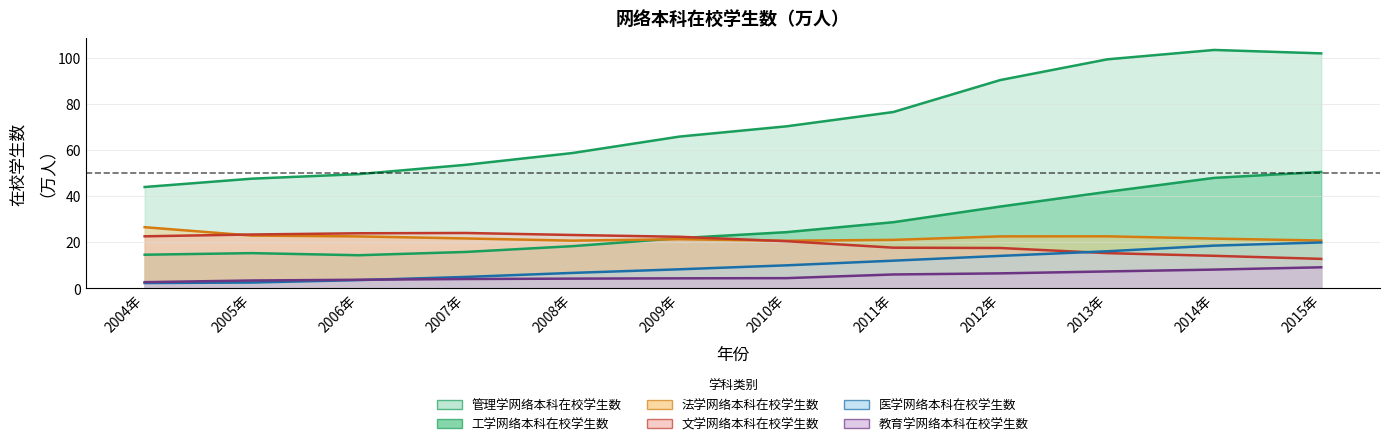

What is the label of the 2nd point from the left?

2005年